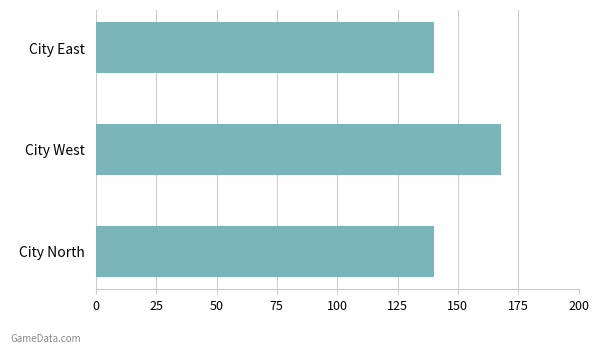

Which has a higher value, City West or City East?

City West